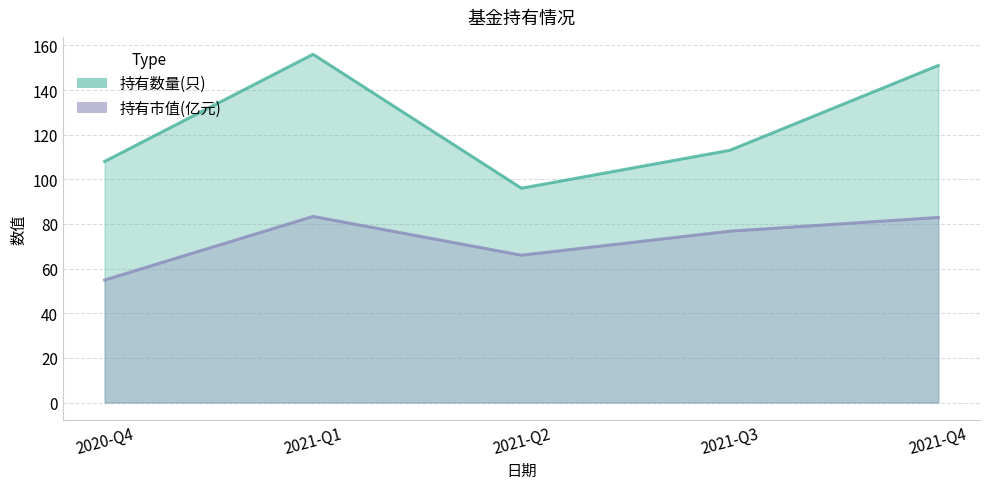

Which series has the widest spread of values?

持有数量(只)